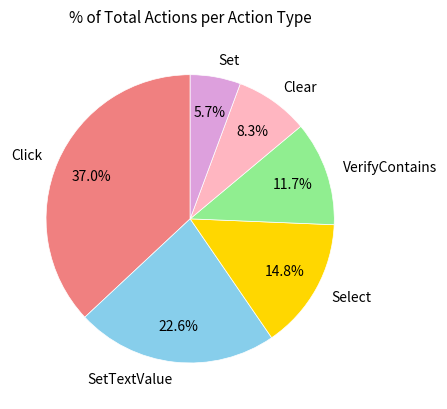

Does any single category account for the majority?

No